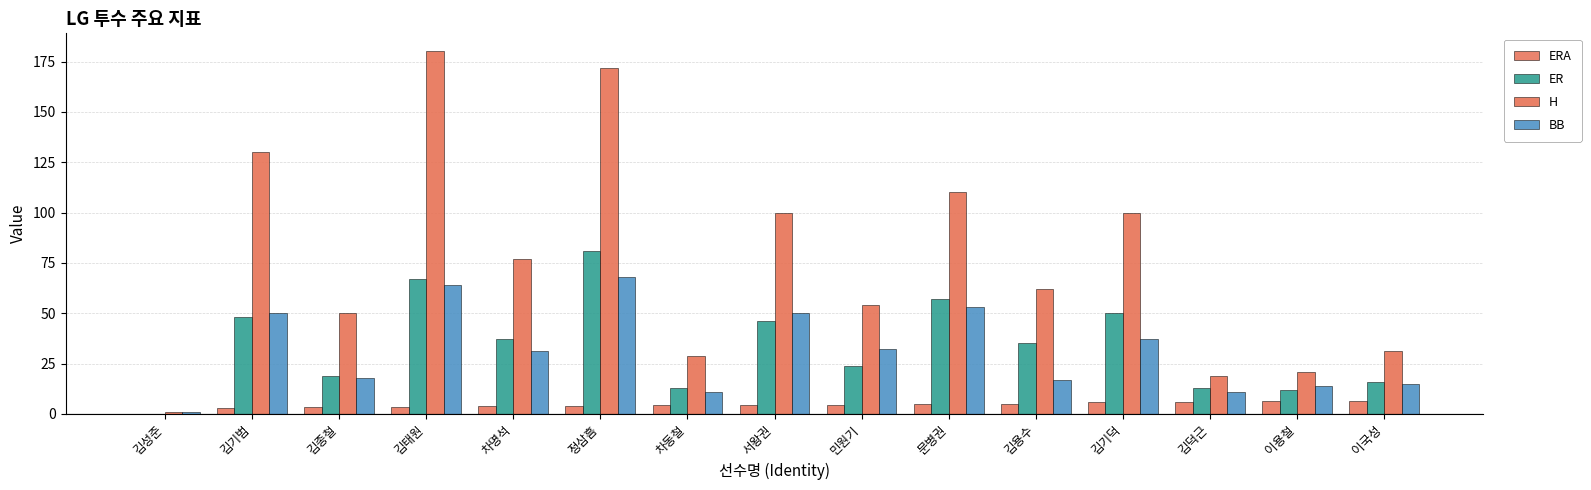

Is it true that BB equals 107.3 at 김태원?

False